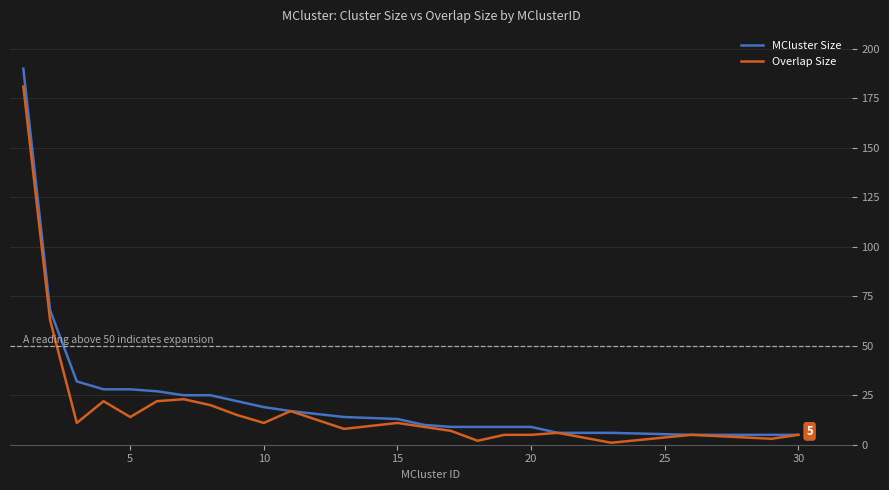

How many lines are shown in the chart?

2